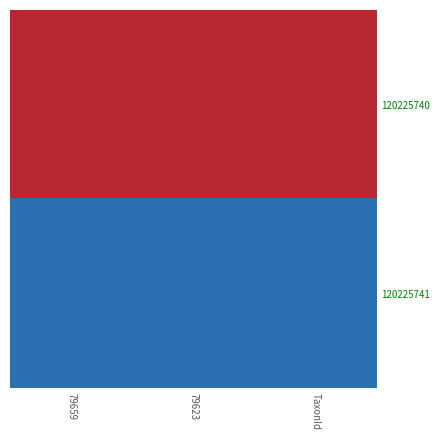

Reading left to right, list all the values displayed in this chart.

120225740: 79659=6464	79623=6464	TaxonId=6464
120225741: 79659=6458	79623=6458	TaxonId=6458